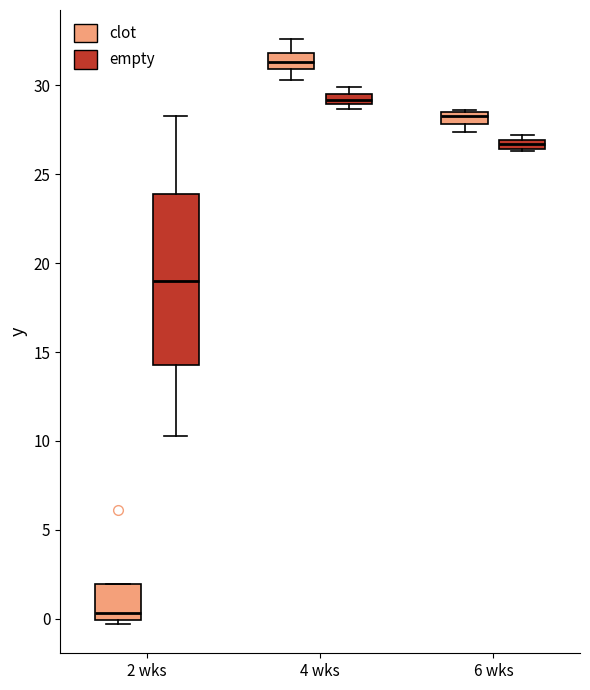

Comparing the boxes themselves (not the whiskers), which one is the tallest?

2 wks (empty)